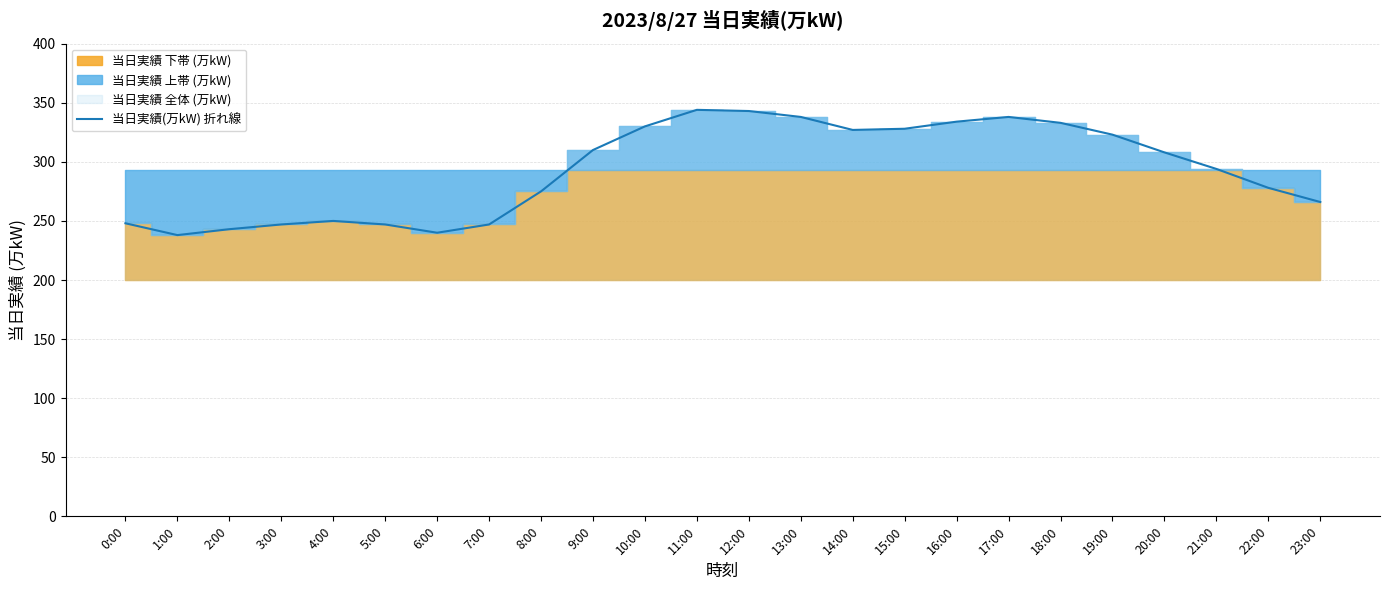

What is the change in value from 14:00 to 15:00?

+1